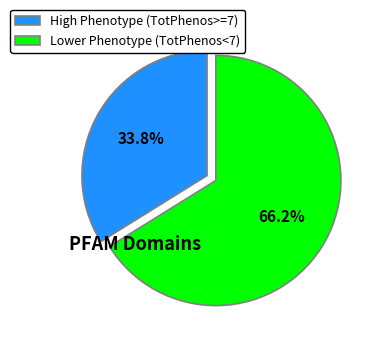

What portion of the pie excludes High Phenotype (TotPhenos>=7)?

66.2%